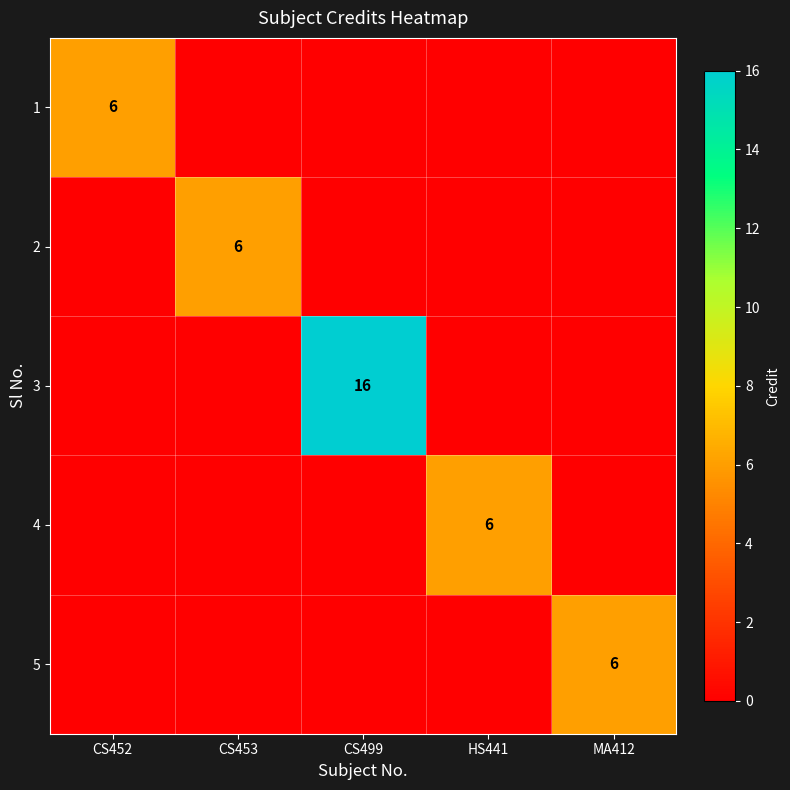

The 1 series shows 6 at CS452. True or false?

True